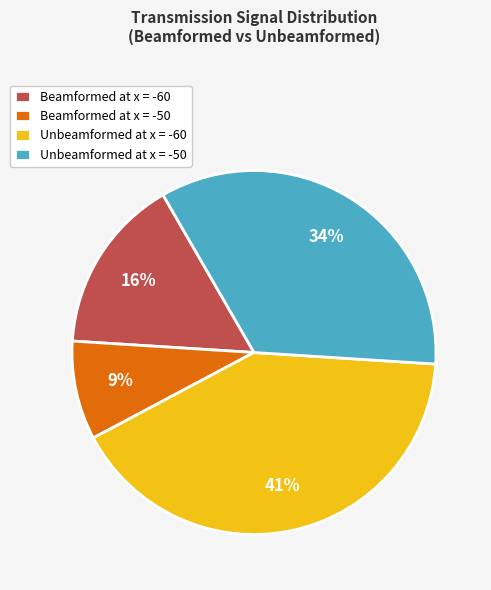

To the nearest percent, what is the average slice percentage?

25%